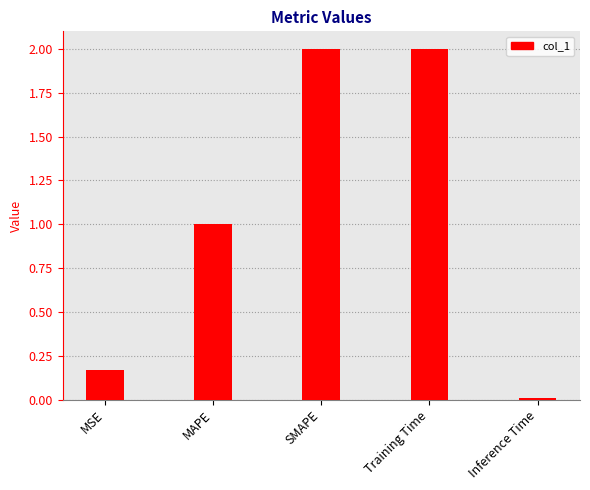

The chart shows a value of 3.5 at Training Time. True or false?

False